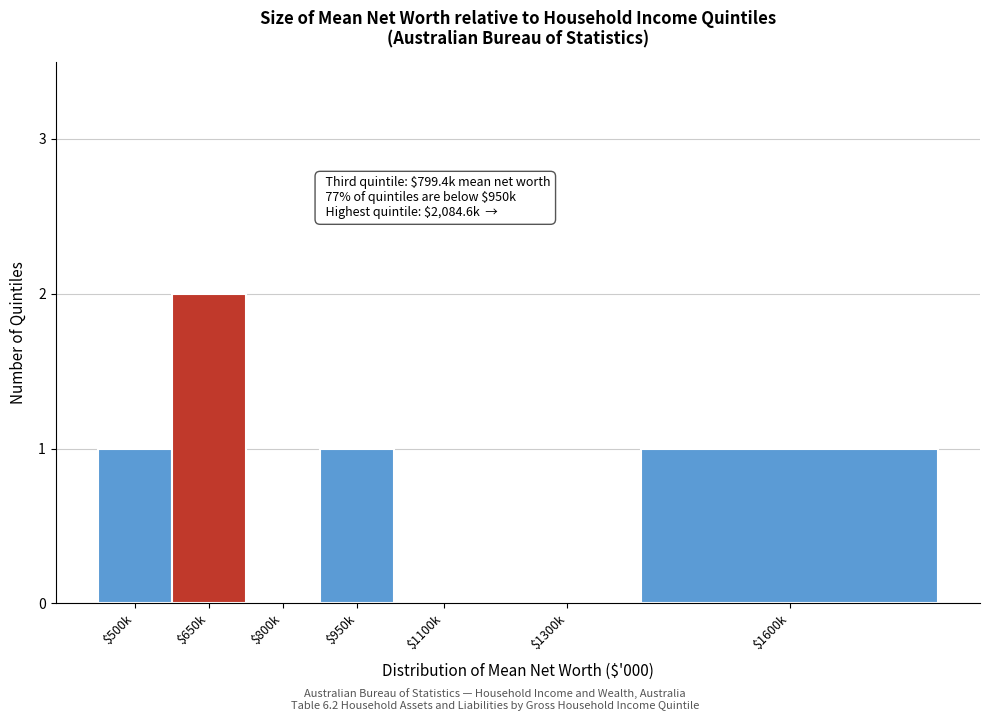

Which label corresponds to the largest value in the chart?

$650k